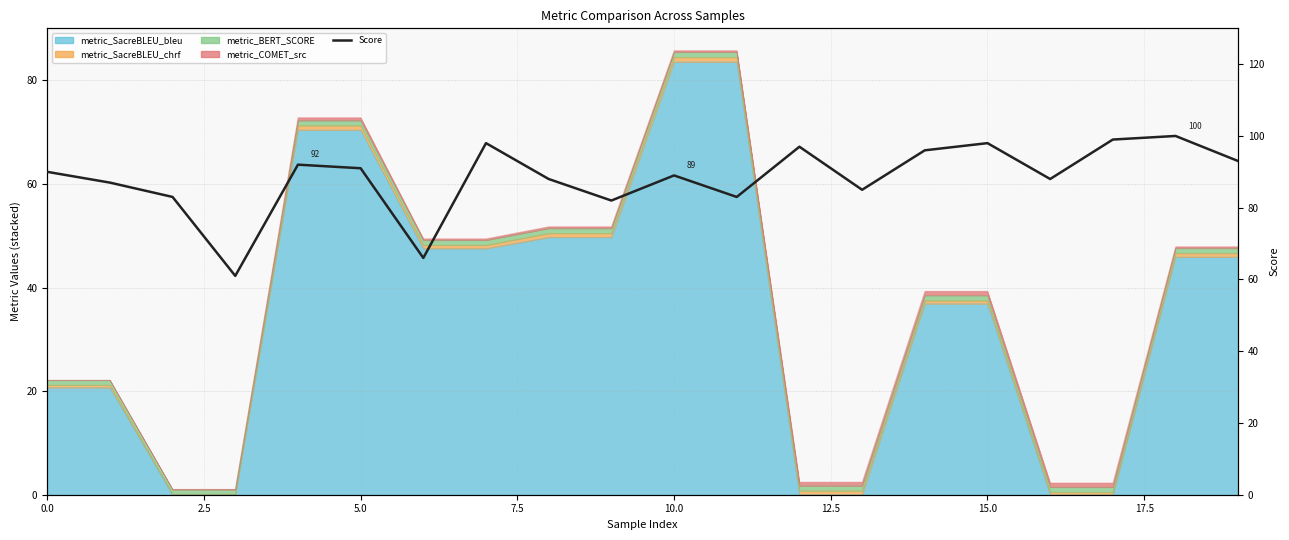

How many lines are shown in the chart?

1